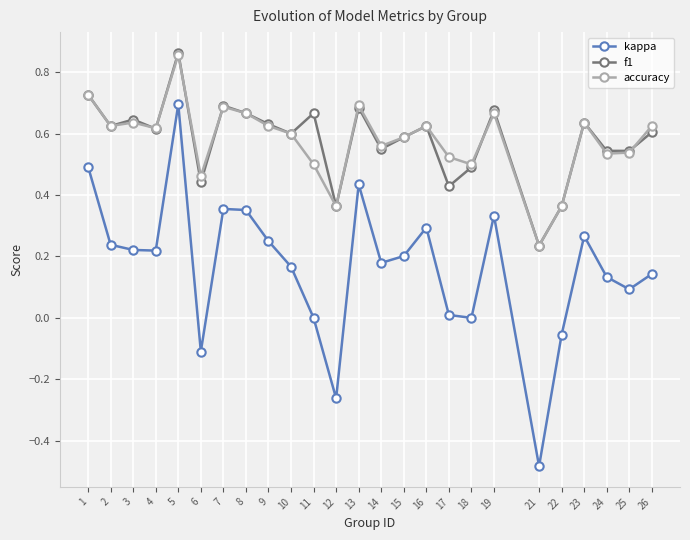

In f1, how many points are higher than both neighbors (excluding endpoints)?

8